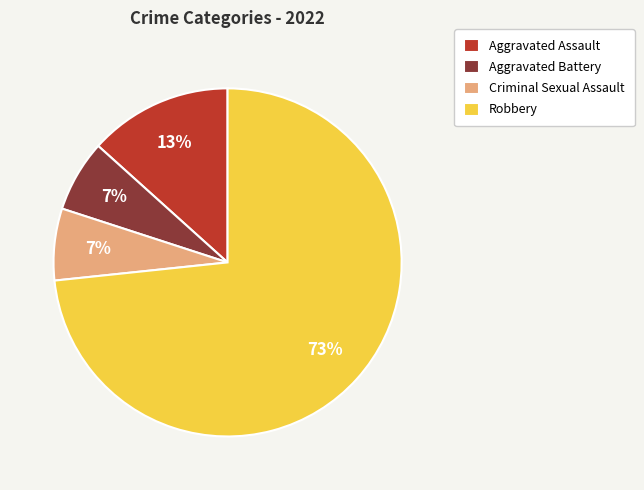

Is the sum of Criminal Sexual Assault and Aggravated Assault greater than half?

No